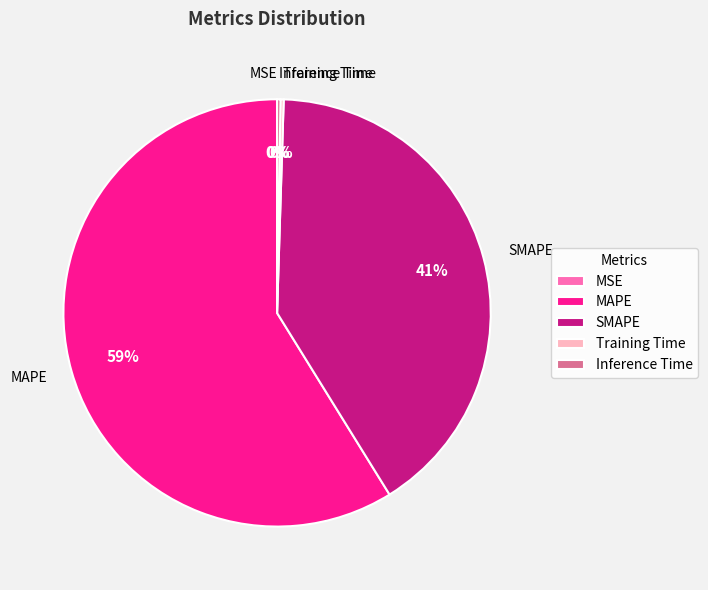

Which slice represents more than half of the pie?

MAPE